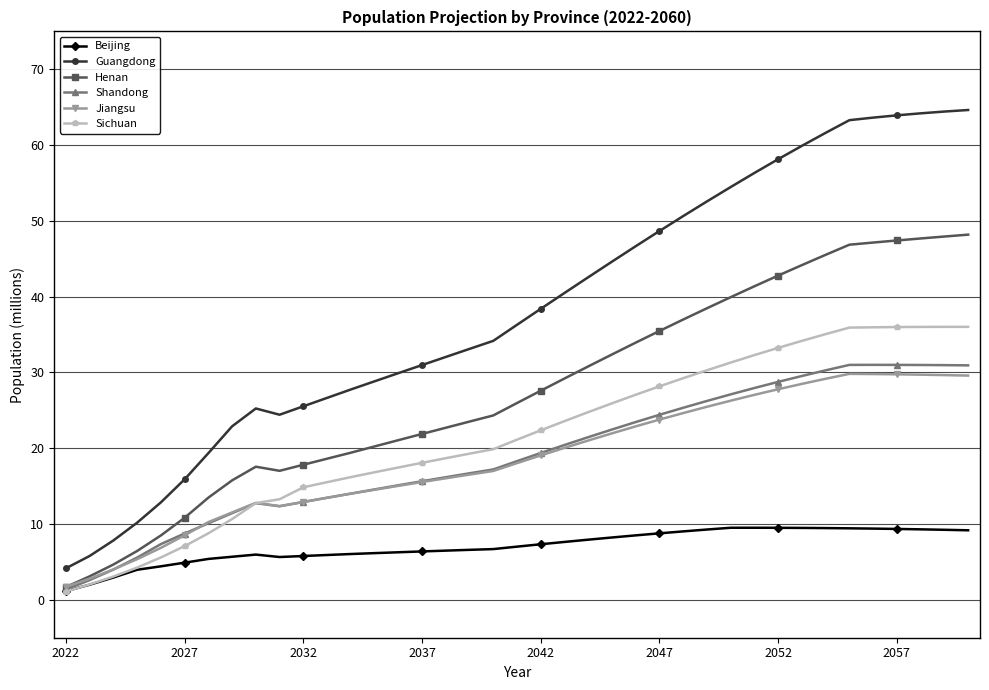

What is the minimum value for Jiangsu?

1.7